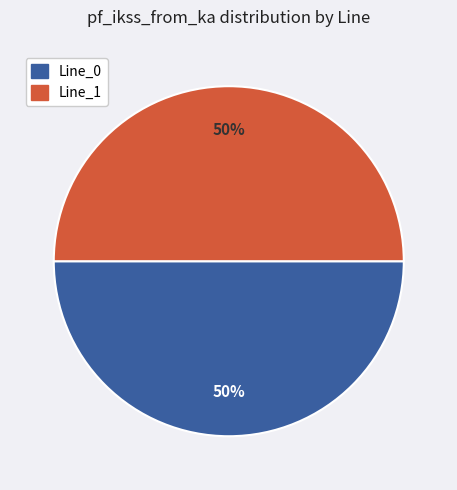

To the nearest percent, what is the average slice percentage?

50%